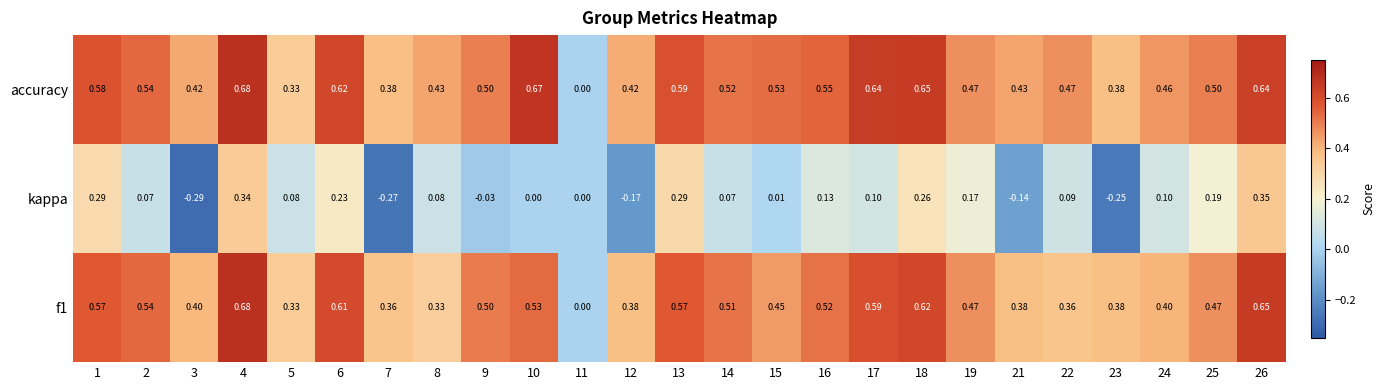

Which series changed the most between 21 and 26?

kappa